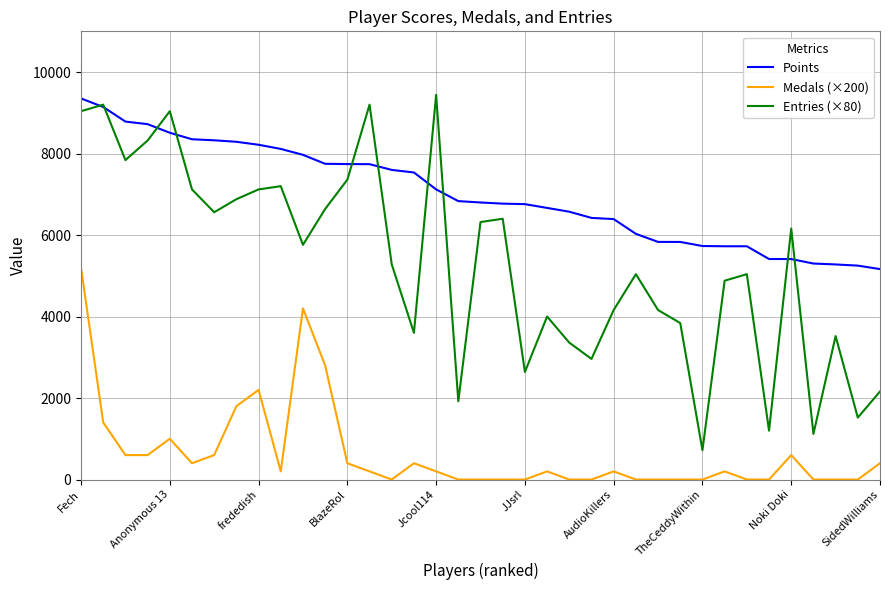

Which series has the largest total across all categories?

Points